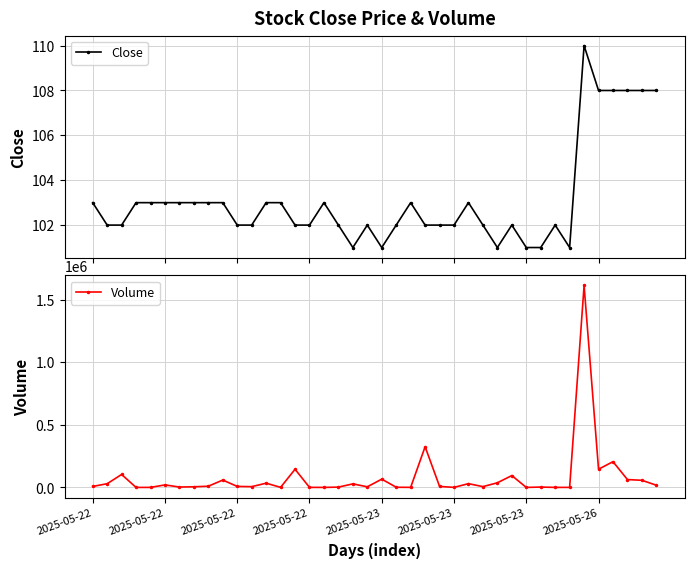

How many interior local valleys does the Close series have?

4